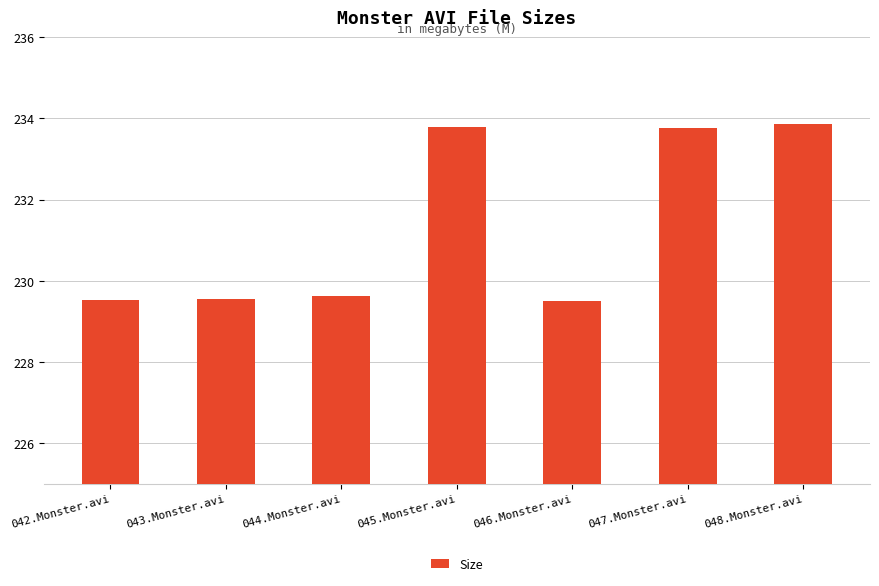

What is the value of the 5th bar from the left?

229.5